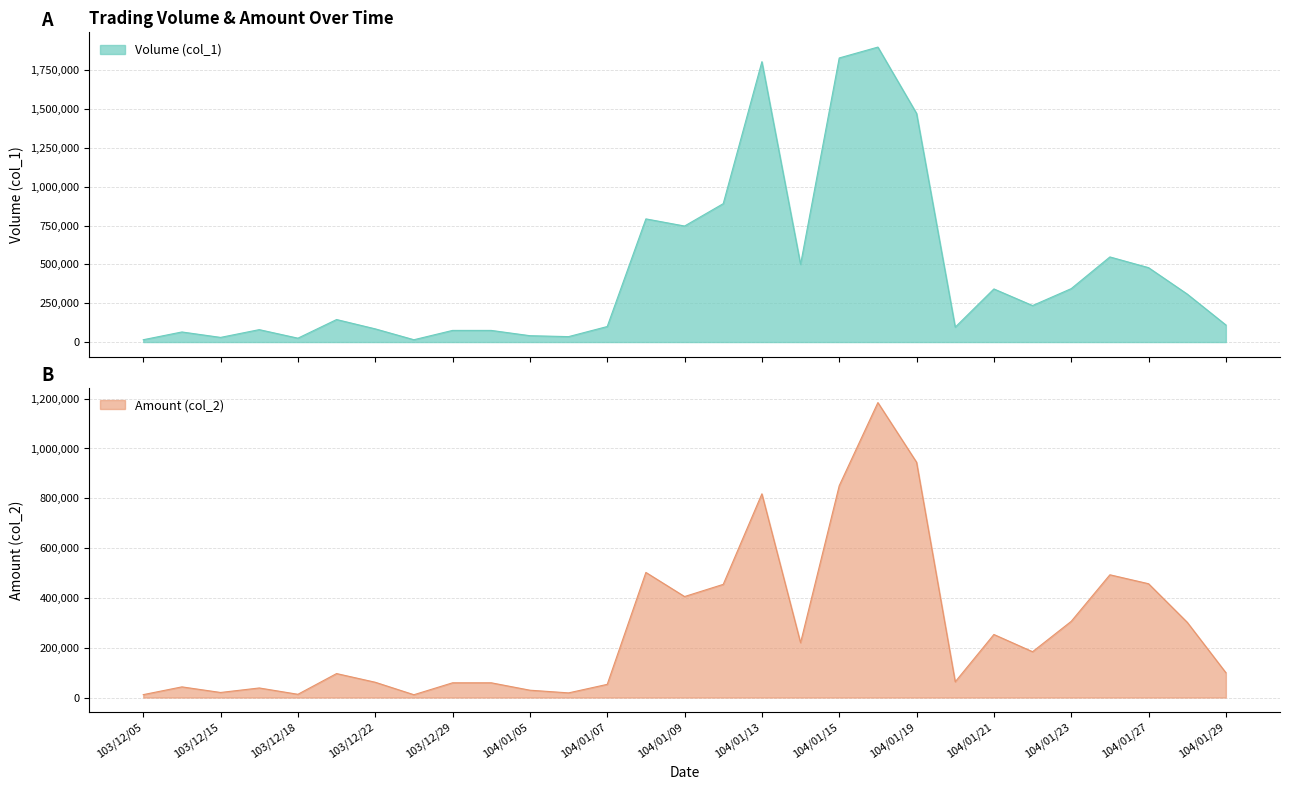

What is the value of the Amount (col_2) point at the 11th from the left?

29520